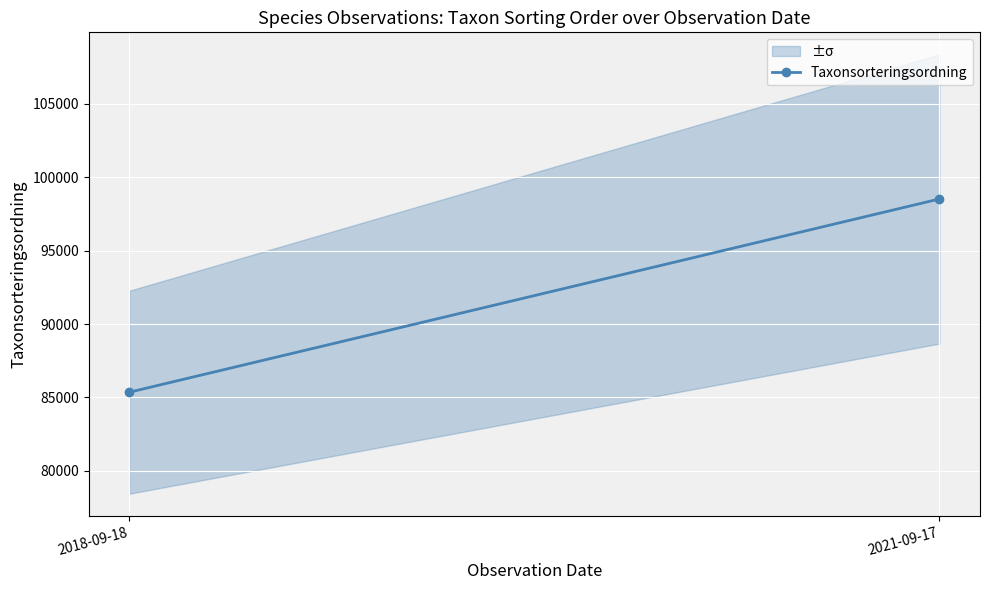

Rank the categories by value from lowest to highest.

2018-09-18, 2021-09-17